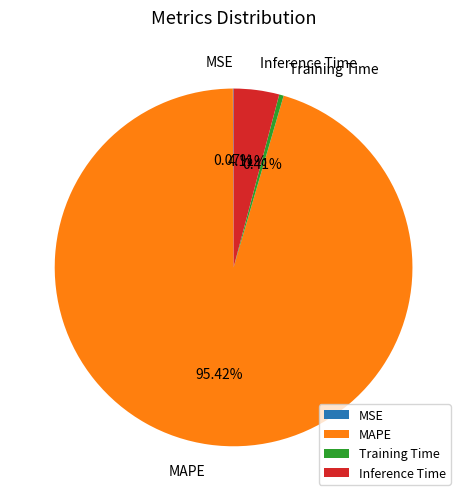

What percentage is the Inference Time slice, to the nearest percent?

4%